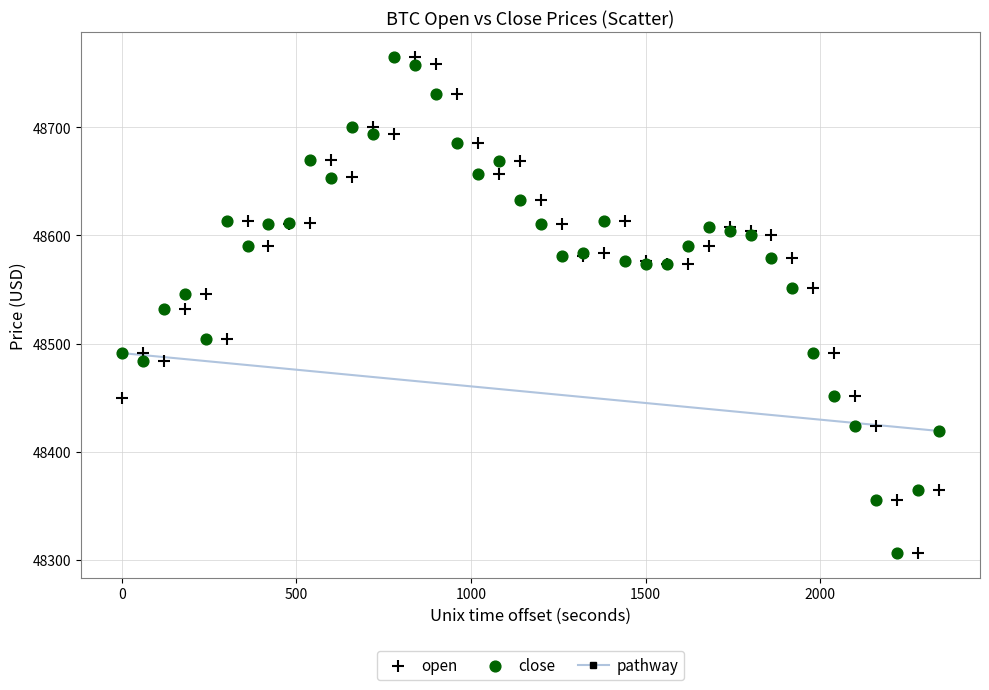

What is the X range (max minus min) for the scatter plot?

2340.0